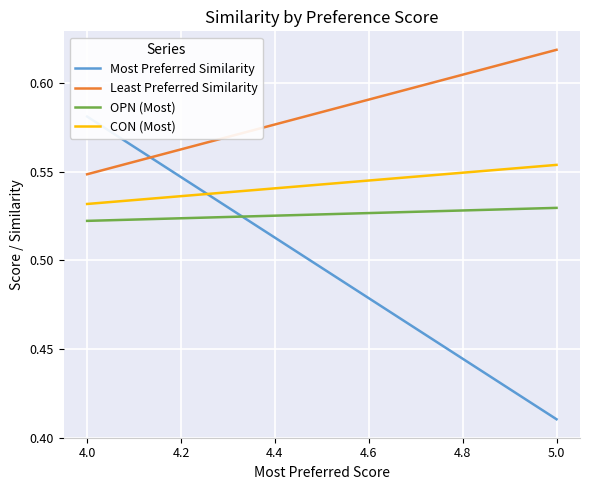

How many lines are shown in the chart?

4